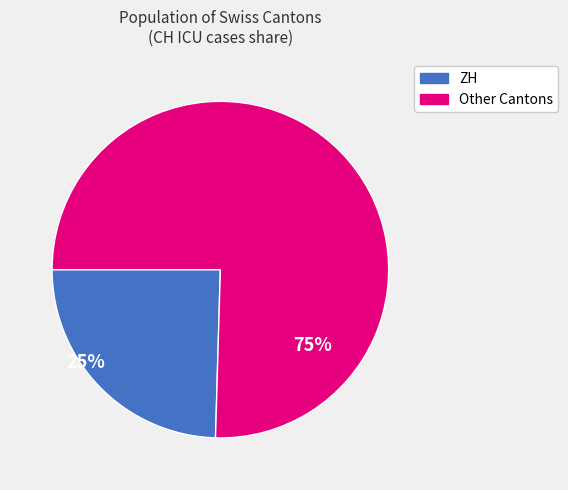

Does any single category account for the majority?

Yes